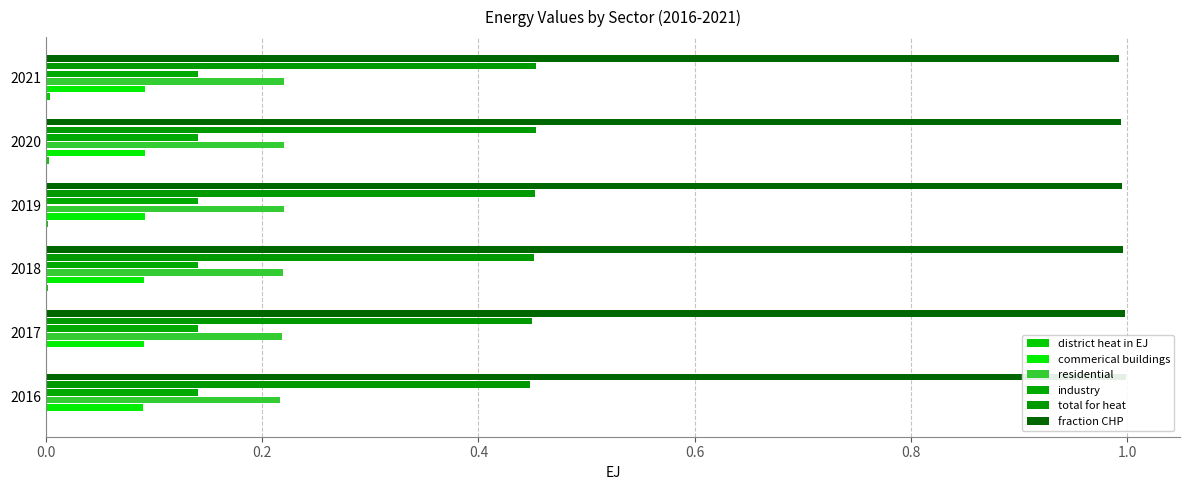

List the series in order of their peak value, highest first.

fraction CHP, total for heat, residential, industry, commerical buildings, district heat in EJ